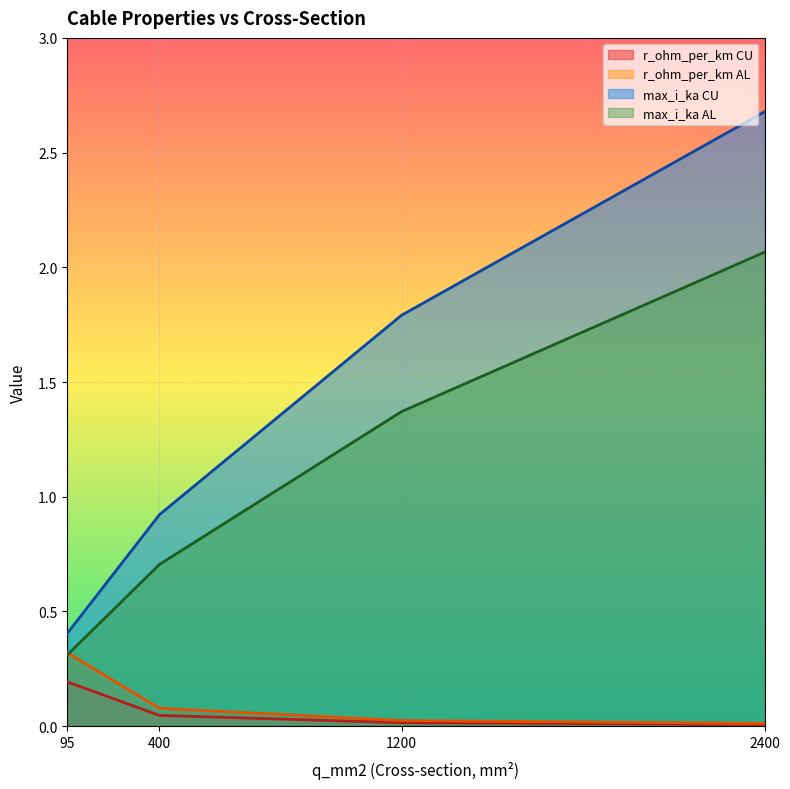

Reading left to right, extract all data points from this chart.

r_ohm_per_km CU: 0.2	0.0	0.0	0.0
r_ohm_per_km AL: 0.3	0.1	0.0	0.0
max_i_ka CU: 0.4	0.9	1.8	2.7
max_i_ka AL: 0.3	0.7	1.4	2.1